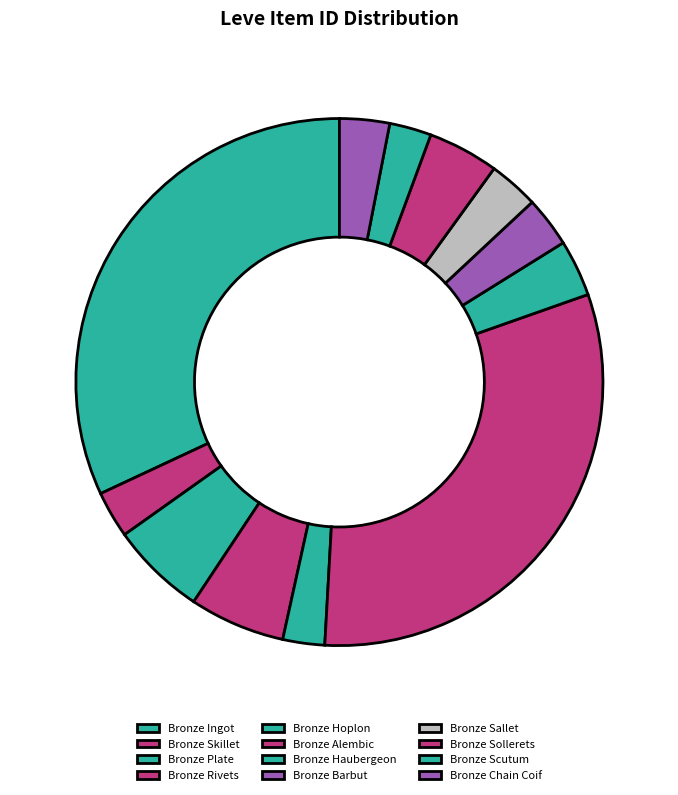

What percentage is the Bronze Alembic slice, to the nearest percent?

31%